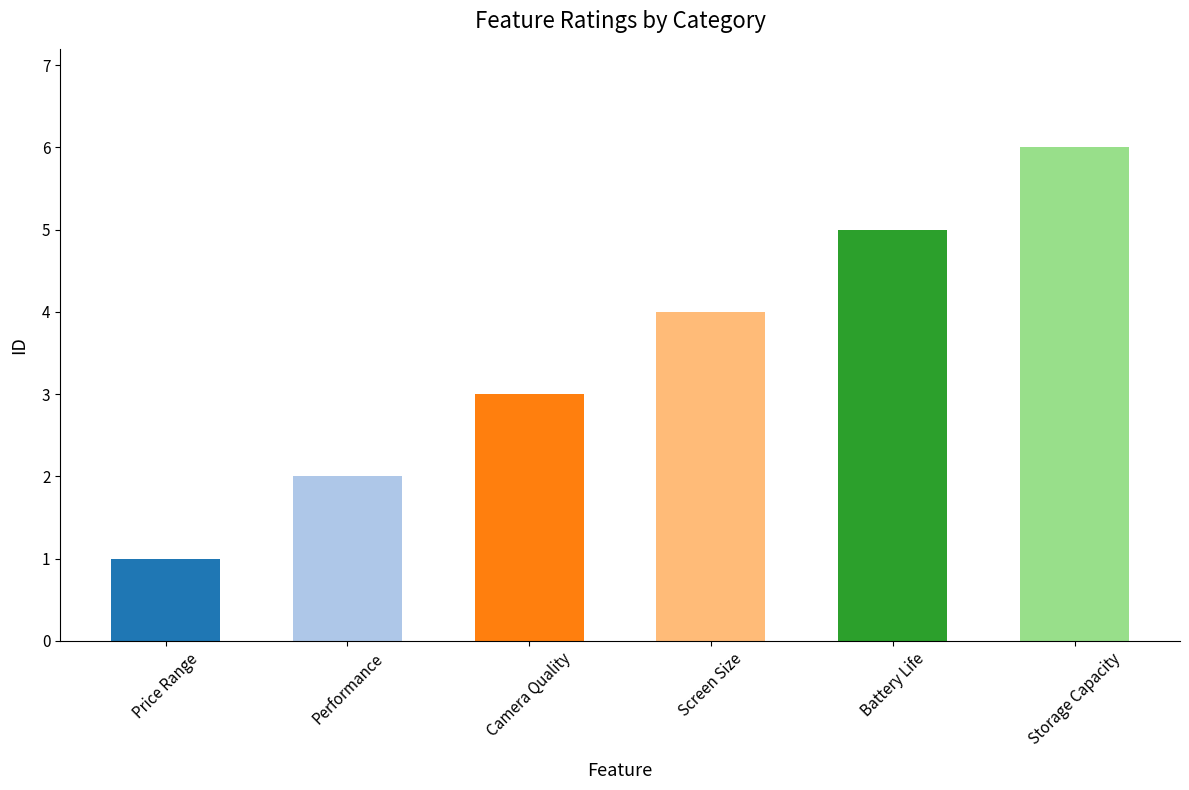

Count the values in the range 2 to 5.

4